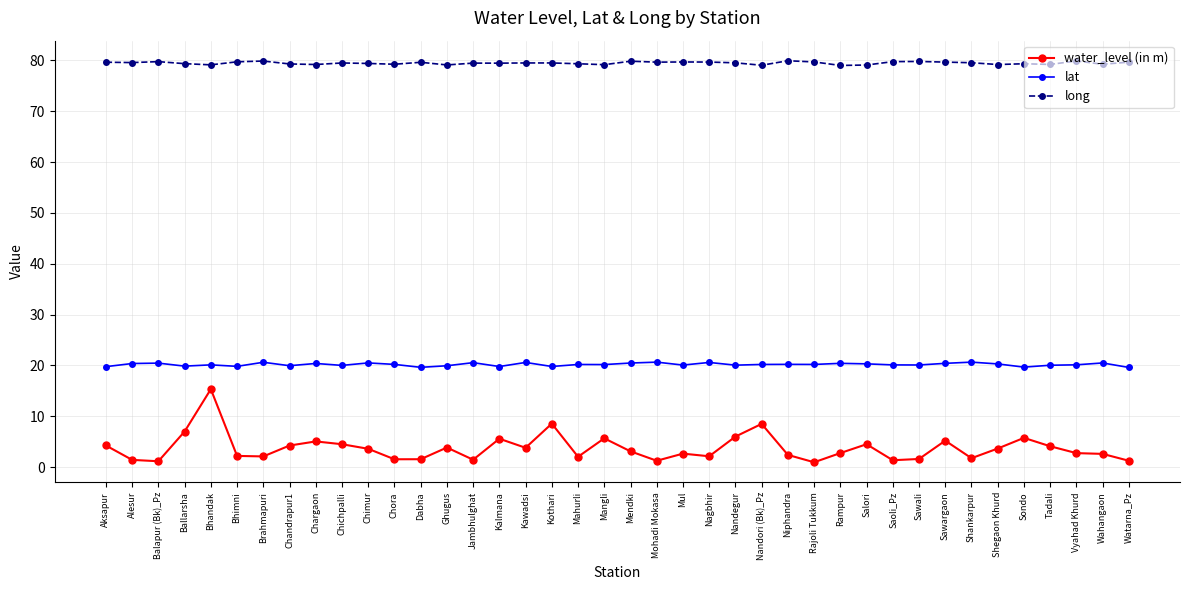

What is the label of the 11th point from the left?

Chimur